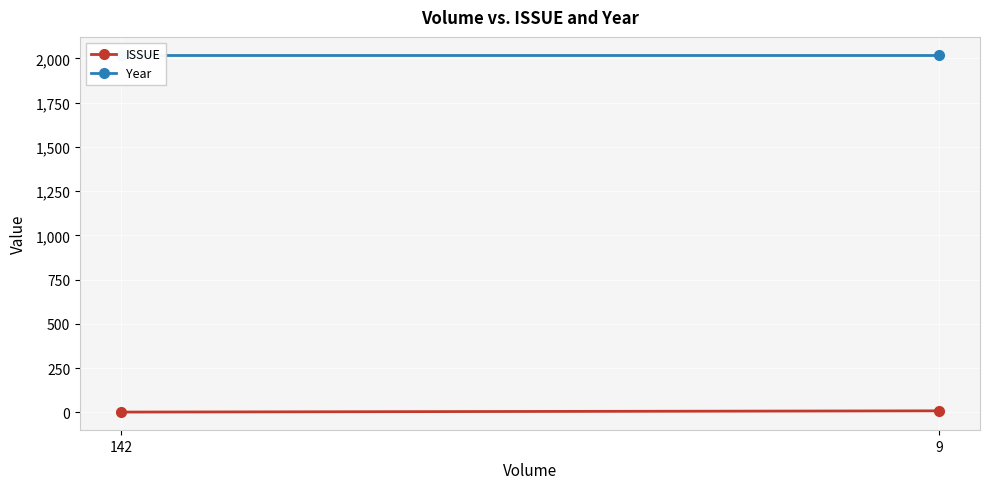

What is the sum of all Year values?

4042